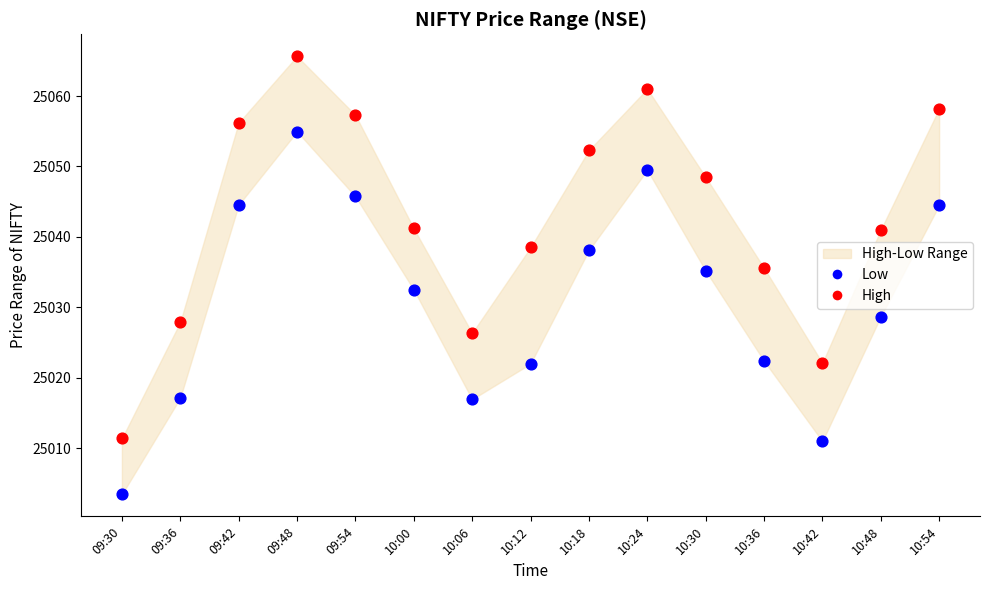

Which series reaches the maximum Y coordinate?

High